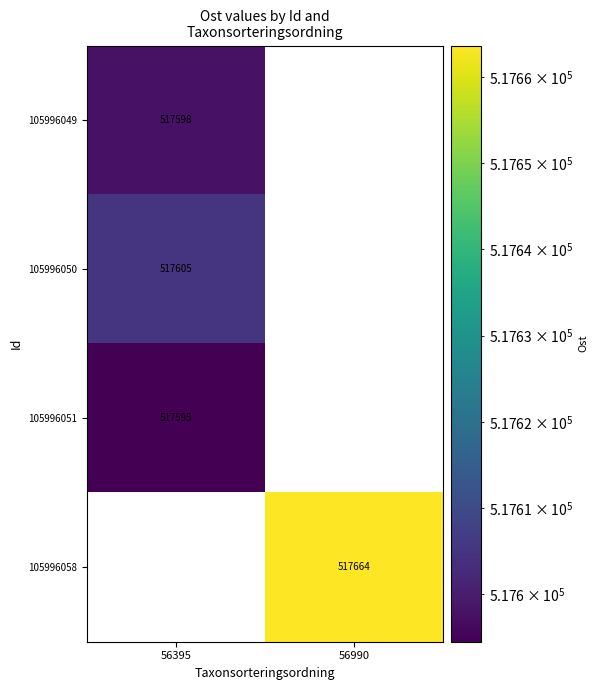

Where is 105996049 nearest to the value 517597?

56395